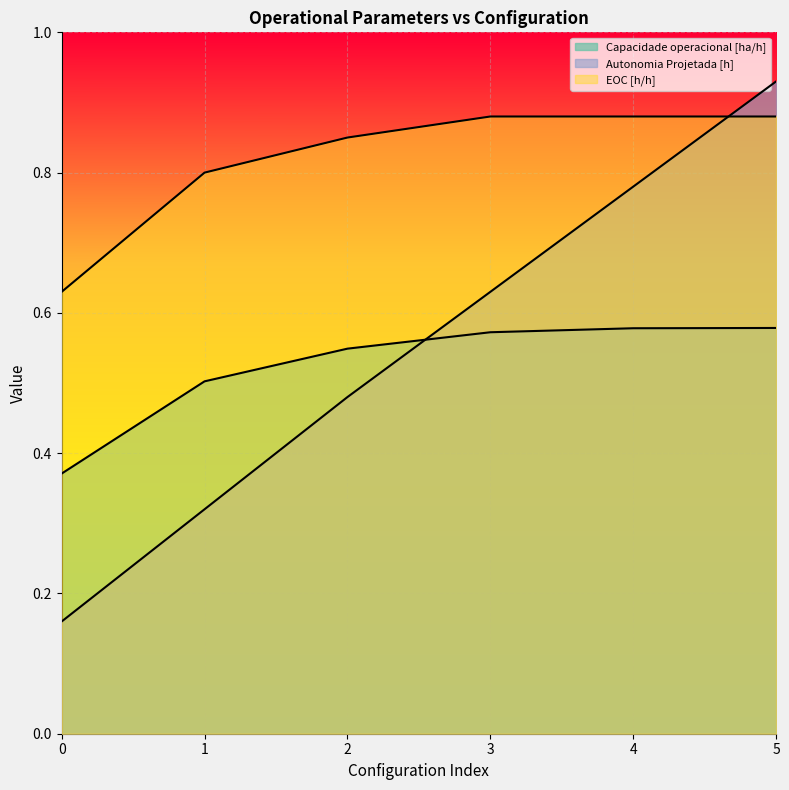

What is the maximum value for Autonomia Projetada [h]?

0.9